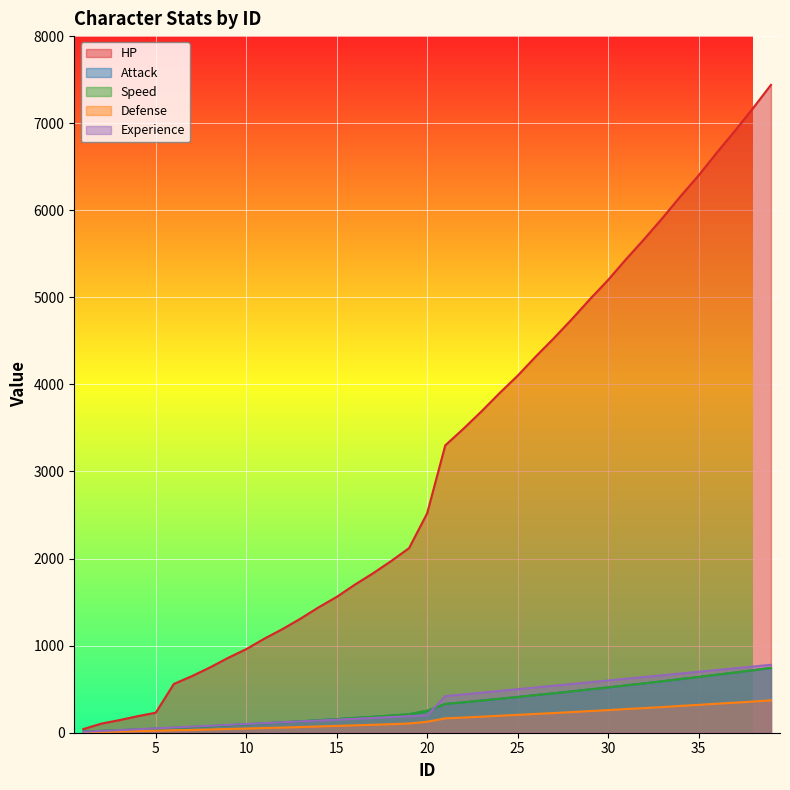

What is the greatest value displayed?

7440